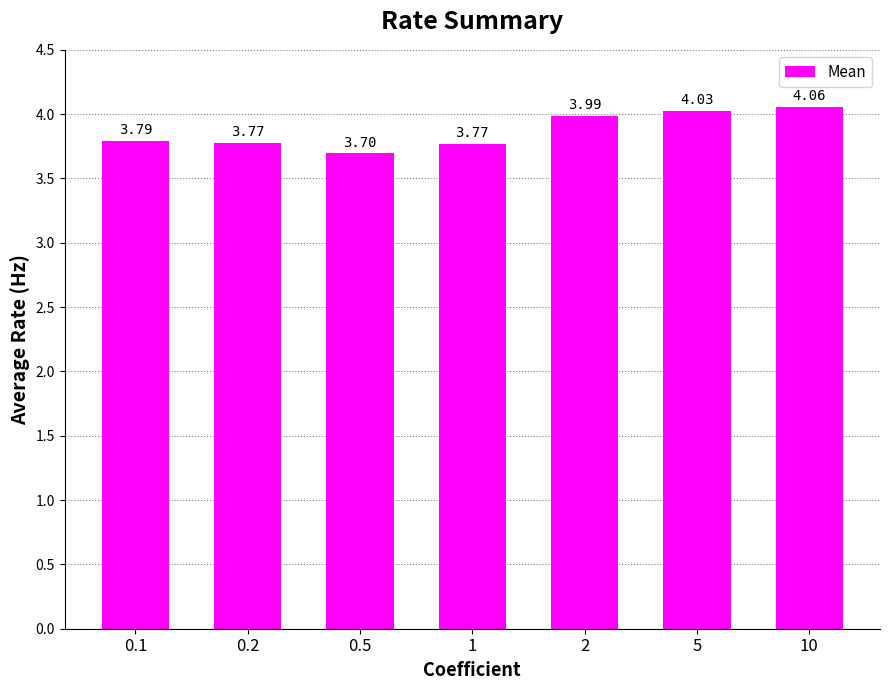

What is the difference between the values at 10 and 2?

0.1